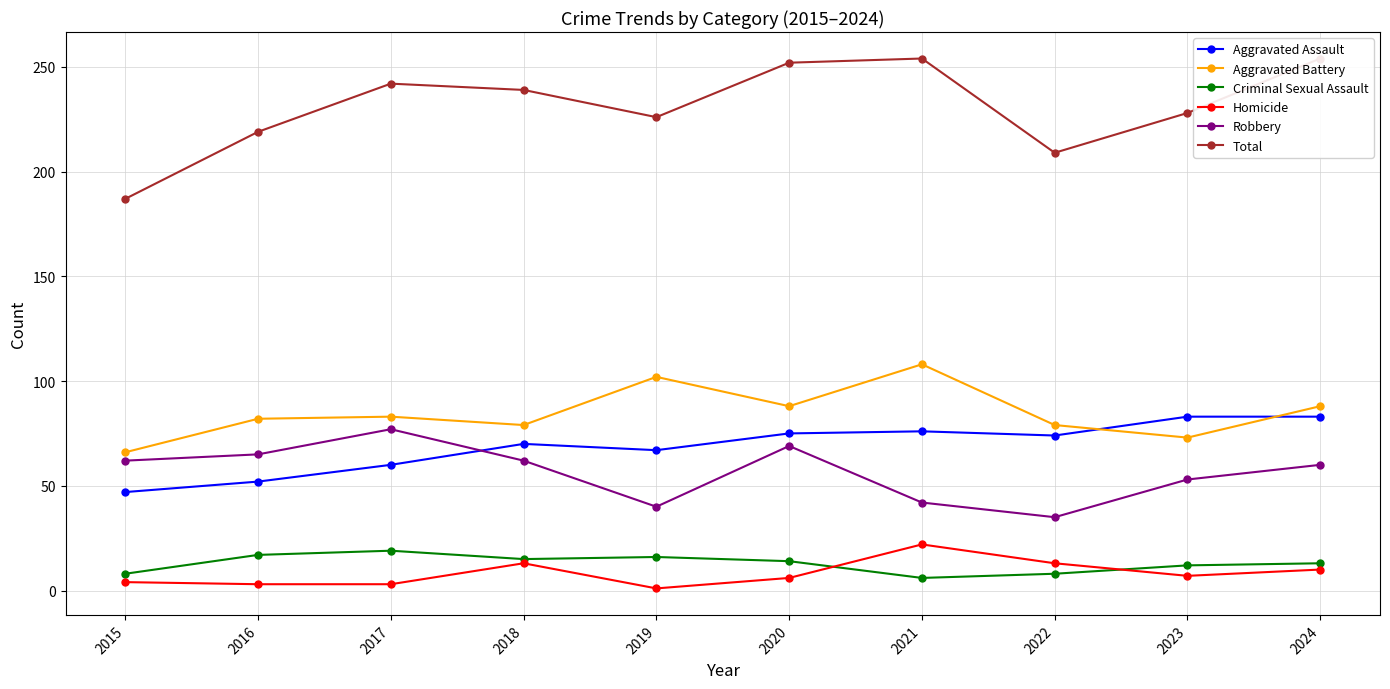

What is the sum of all Aggravated Battery values?

848